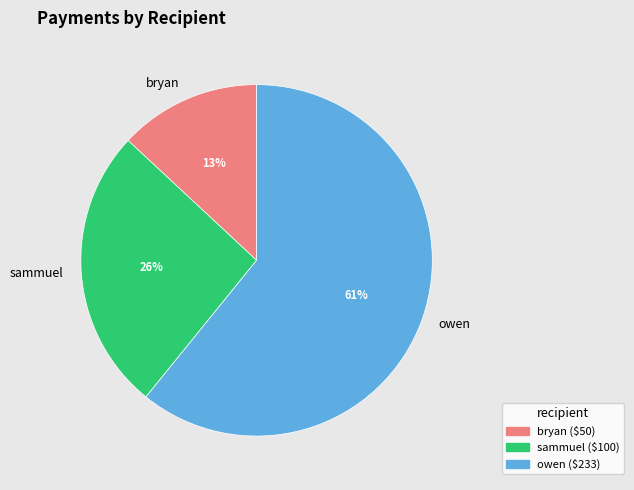

Which slice is the largest?

owen